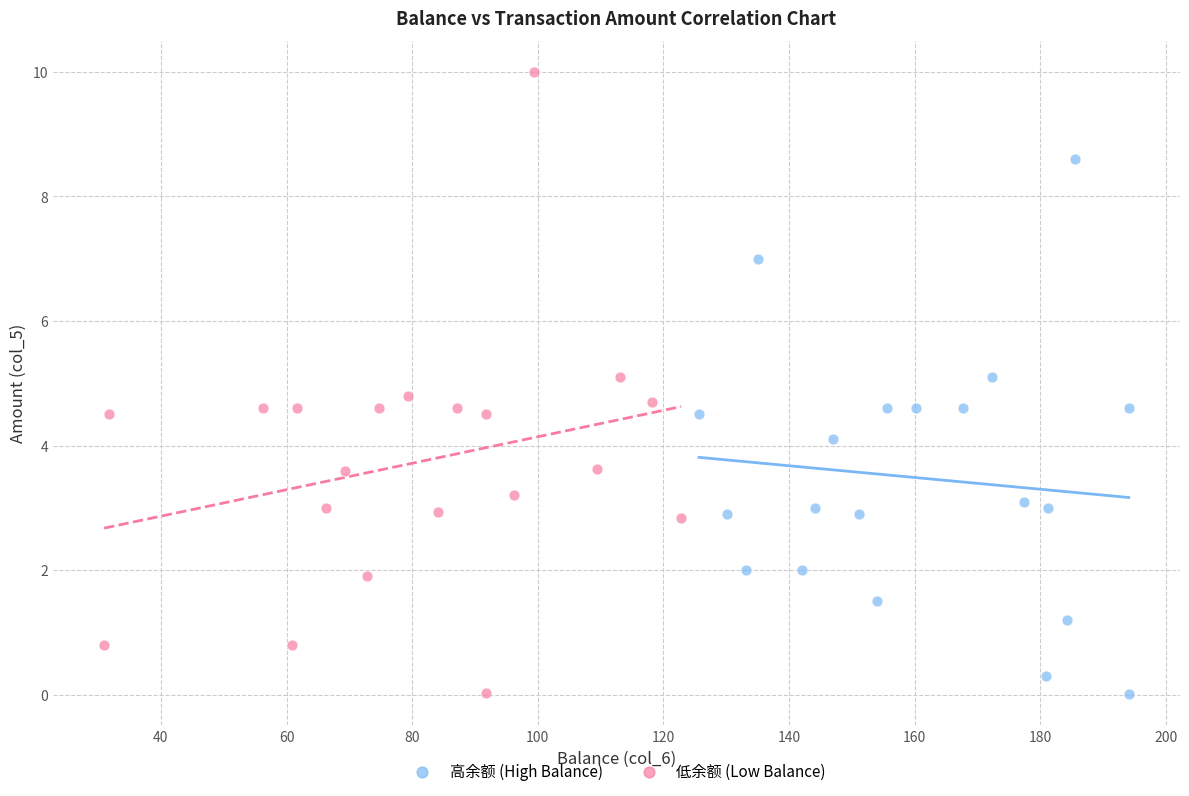

Which series has the largest Y range (max minus min)?

低余额 (Low Balance)